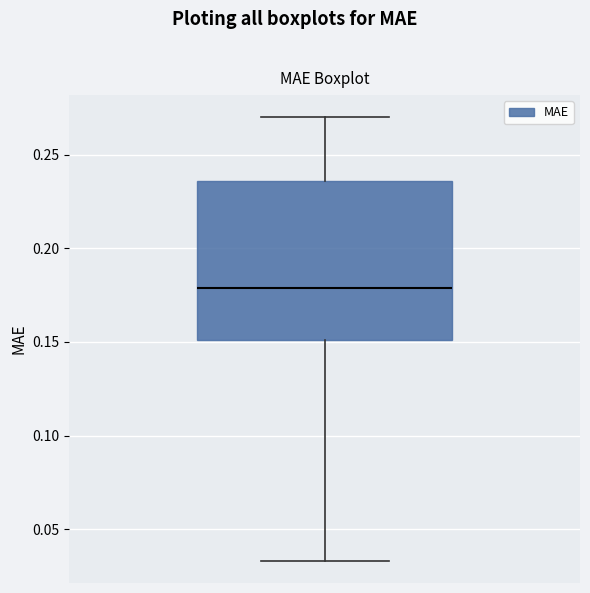

Transcribe this box plot: give where the median line is, the range the box spans, and where the two whiskers end, as read against the y-axis. The values are not printed on the chart, so give them approximately, as read against the axis.

median 0.180, box 0.150 to 0.235, whiskers 0.035 to 0.270